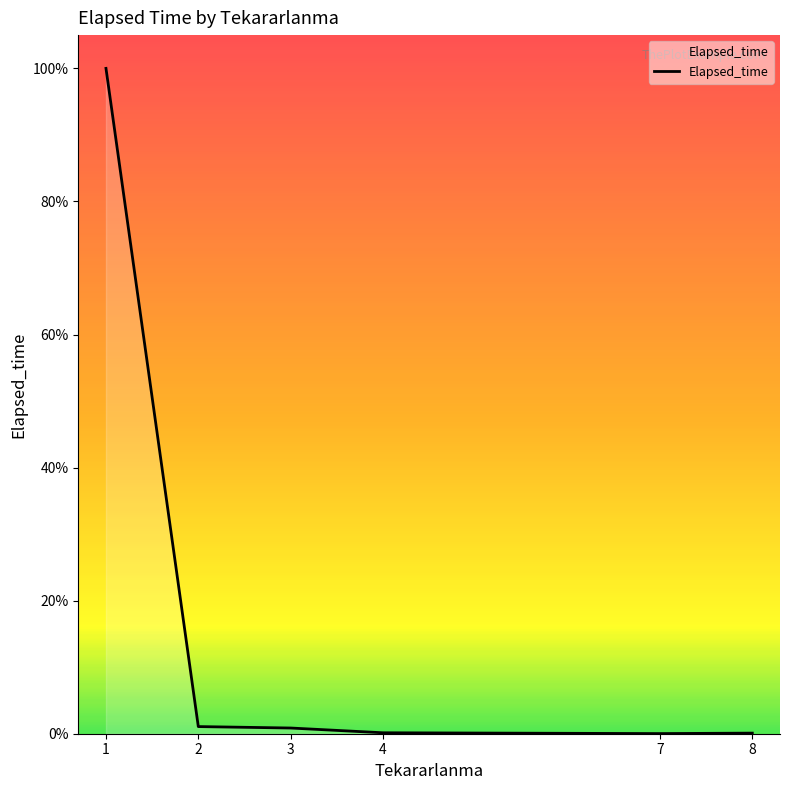

Is this an area chart (filled region under the line)?

Yes